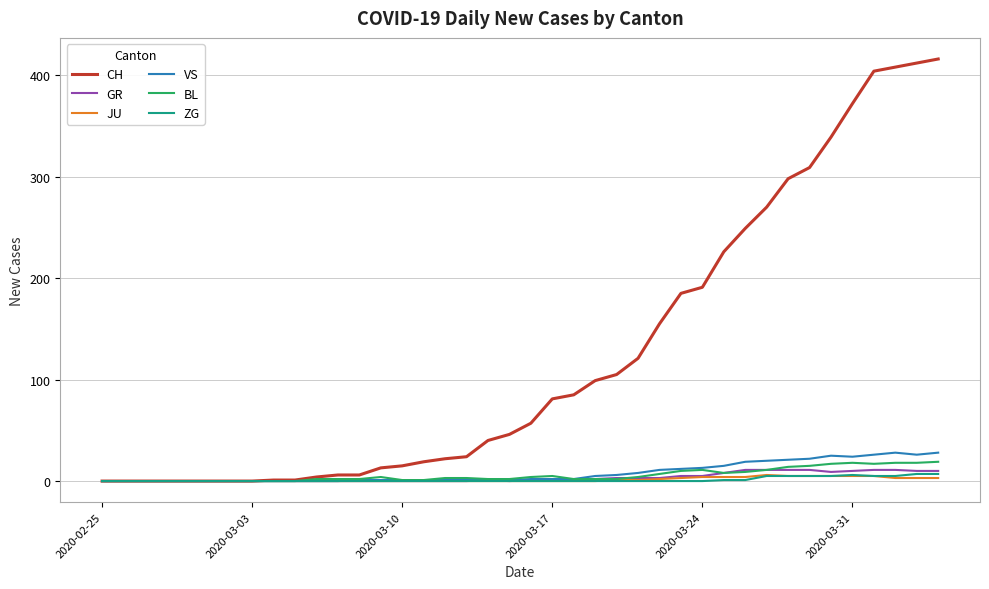

What is the maximum value shown in the chart?

416